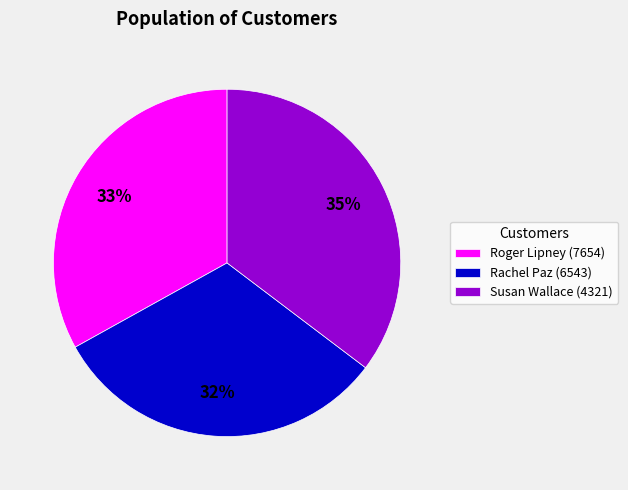

To the nearest percent, what is the average slice percentage?

33%